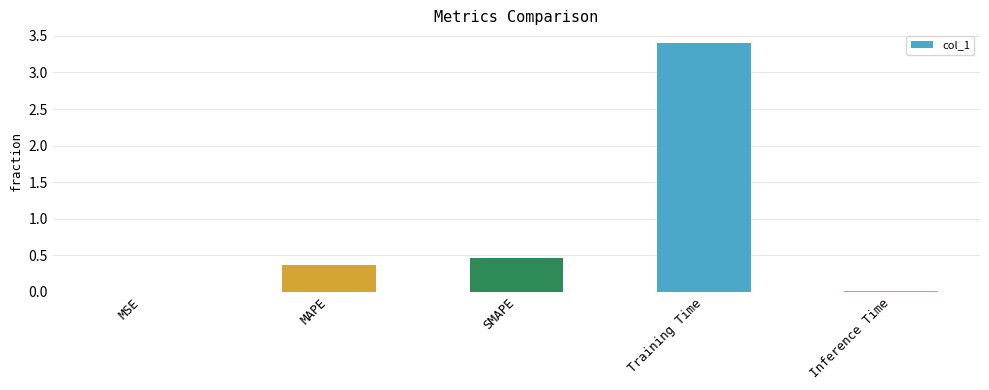

How many distinct data groups are displayed?

1